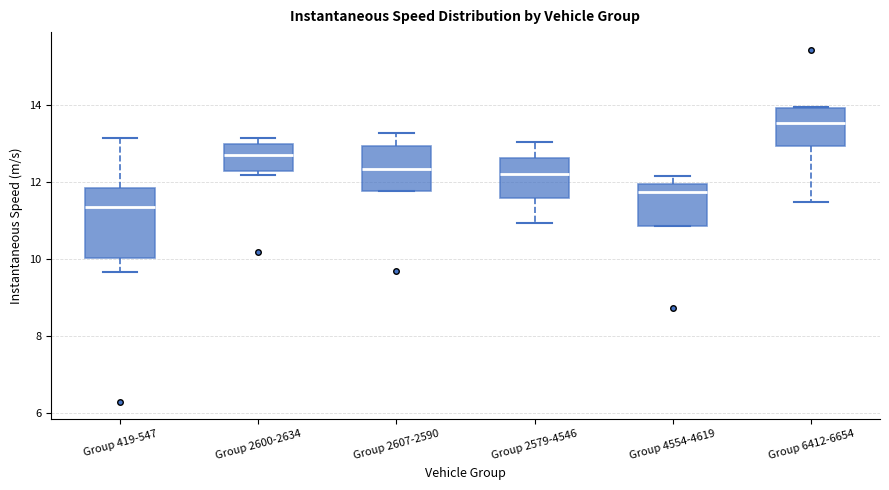

Which box has the highest median line?

Group 6412-6654